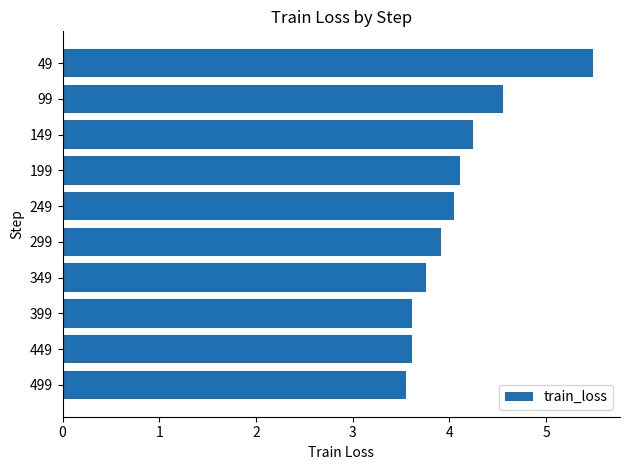

What is the change in value from 449 to 299?

+0.3